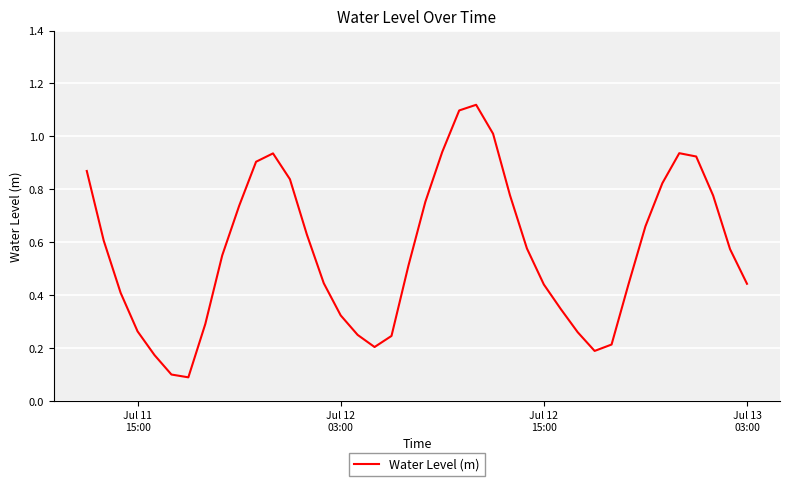

What is the difference between the maximum and minimum values?

1.0